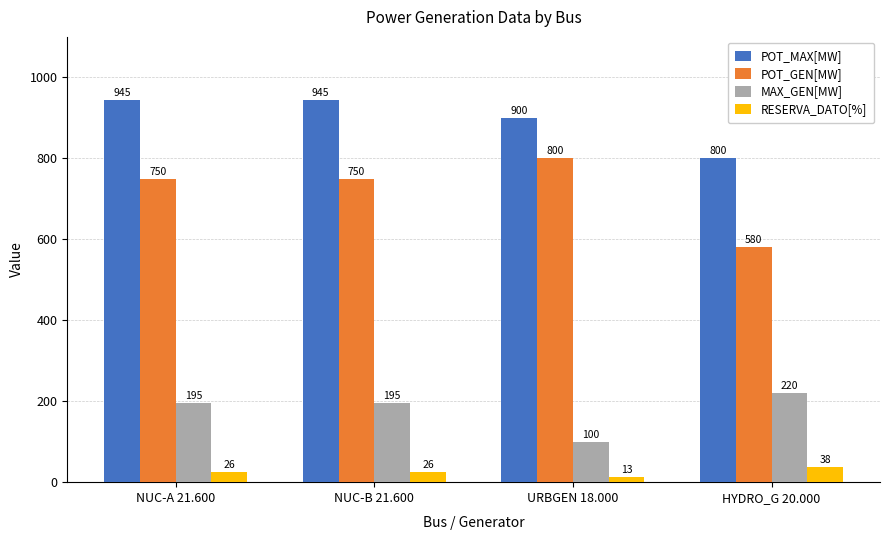

At NUC-A 21.600, list the series in order from smallest to largest.

RESERVA_DATO[%], MAX_GEN[MW], POT_GEN[MW], POT_MAX[MW]